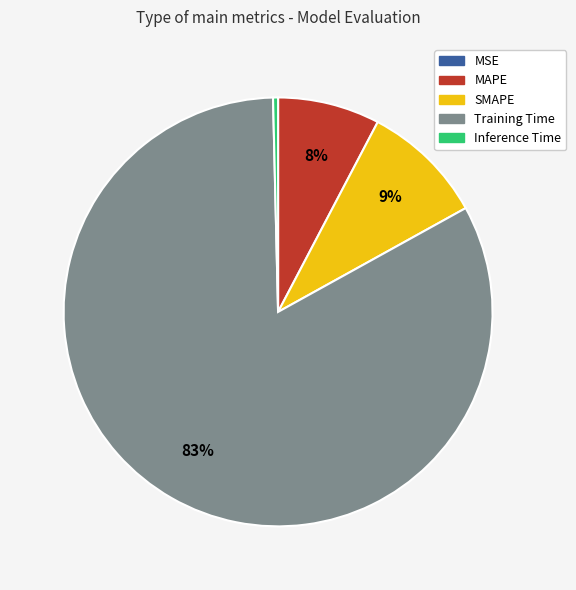

Does Inference Time account for over 50% of the chart?

No